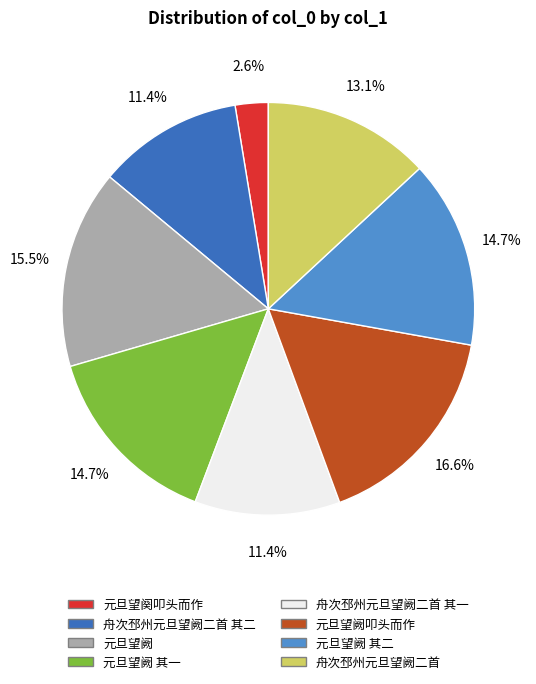

To the nearest percent, what is the difference between the 舟次邳州元旦望阙二首 and 舟次邳州元旦望阙二首 其二 slice percentages?

2%